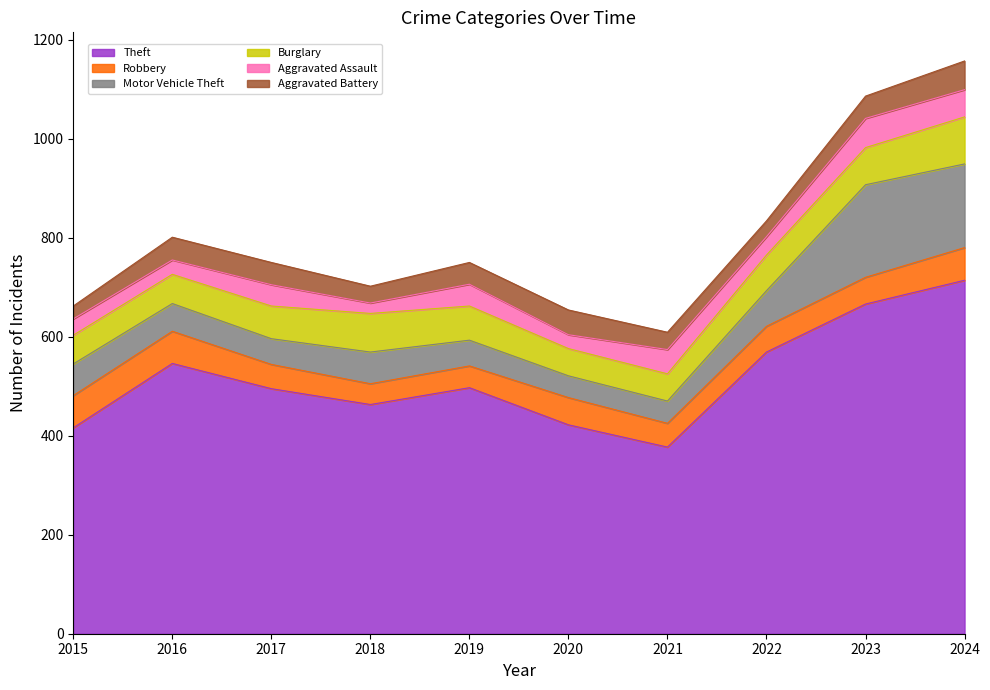

Reading right to left, list all the values displayed in this chart.

Theft: 714	666	569	377	422	497	463	495	546	416
Robbery: 66	54	52	48	55	44	42	49	65	65
Motor Vehicle Theft: 169	187	72	45	44	52	64	52	56	64
Burglary: 95	75	72	55	55	69	78	66	59	58
Aggravated Assault: 55	59	37	49	28	44	21	43	29	33
Aggravated Battery: 58	45	32	35	50	44	34	45	46	26